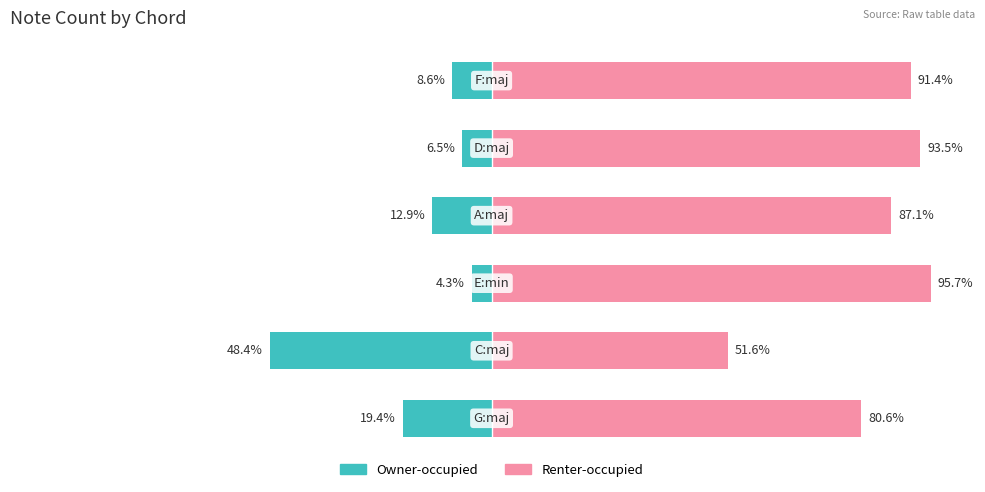

What are all the series names shown in the legend?

Owner-occupied, Renter-occupied